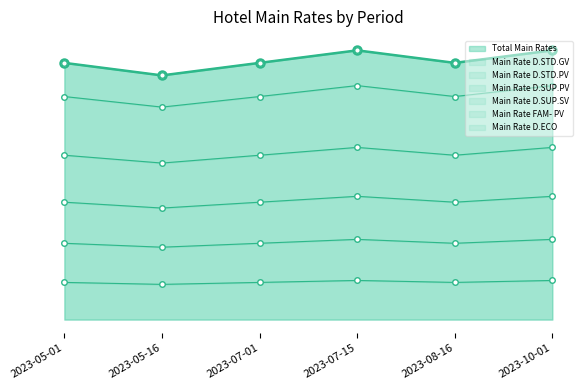

What is the average value of the Main Rate D.STD.GV series?

483.8